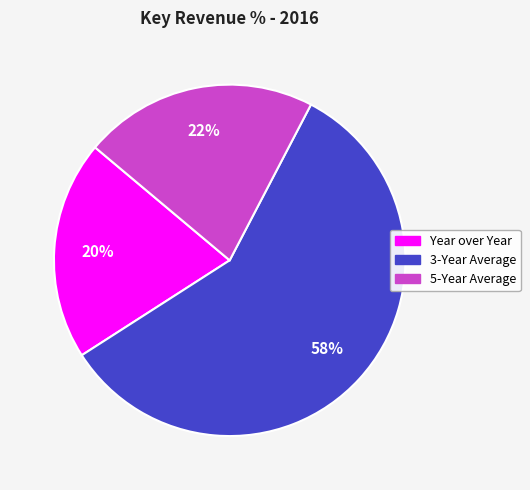

To the nearest percent, what portion does Year over Year represent?

20%